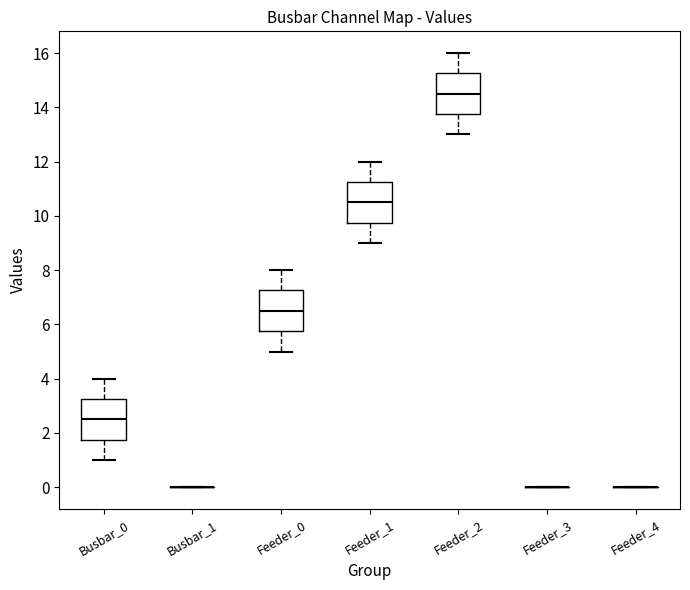

Reading left to right, read every box against the y-axis: the position of its median line, the range the box covers, and the ends of its whiskers. The values are not printed on the chart, so give them approximately, as read against the axis.

Busbar_0: median 2.6, box 1.8 to 3.2, whiskers 1.0 to 4.0
Busbar_1: box collapsed to a line at 0.0, whiskers 0.0 to 0.0
Feeder_0: median 6.6, box 5.8 to 7.2, whiskers 5.0 to 8.0
Feeder_1: median 10.6, box 9.8 to 11.2, whiskers 9.0 to 12.0
Feeder_2: median 14.6, box 13.8 to 15.2, whiskers 13.0 to 16.0
Feeder_3: box collapsed to a line at 0.0, whiskers 0.0 to 0.0
Feeder_4: box collapsed to a line at 0.0, whiskers 0.0 to 0.0